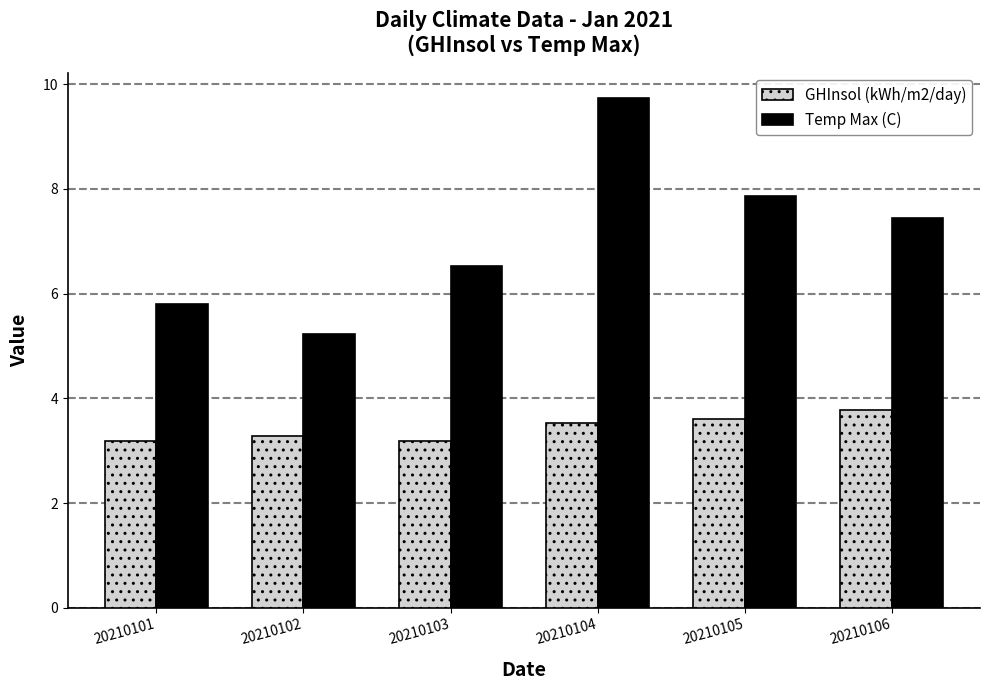

What is the sum of all Temp Max (C) values?

42.6